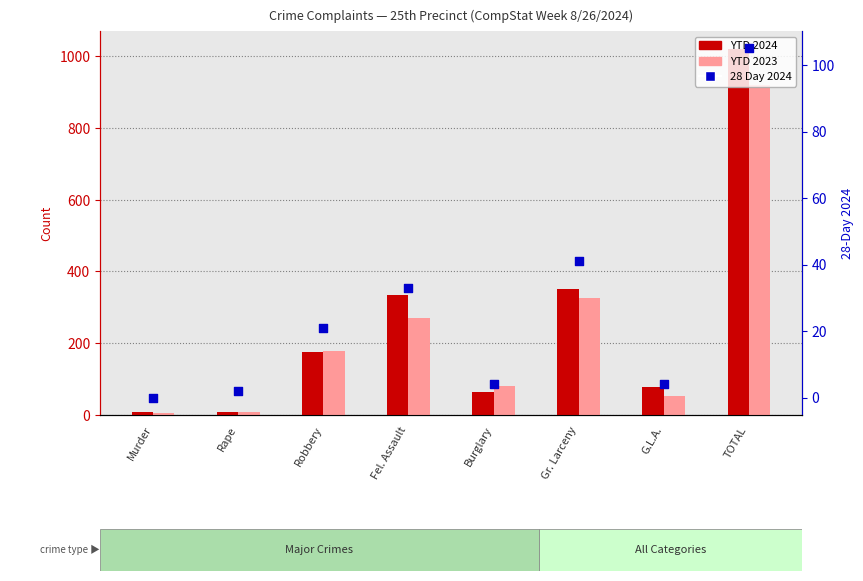

Which series has the largest Y range (max minus min)?

YTD 2024